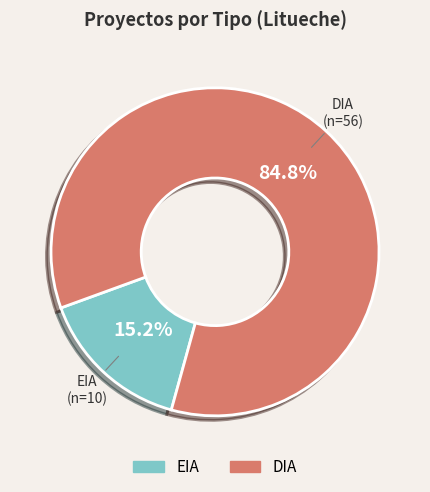

Which category has the biggest portion of the pie?

DIA